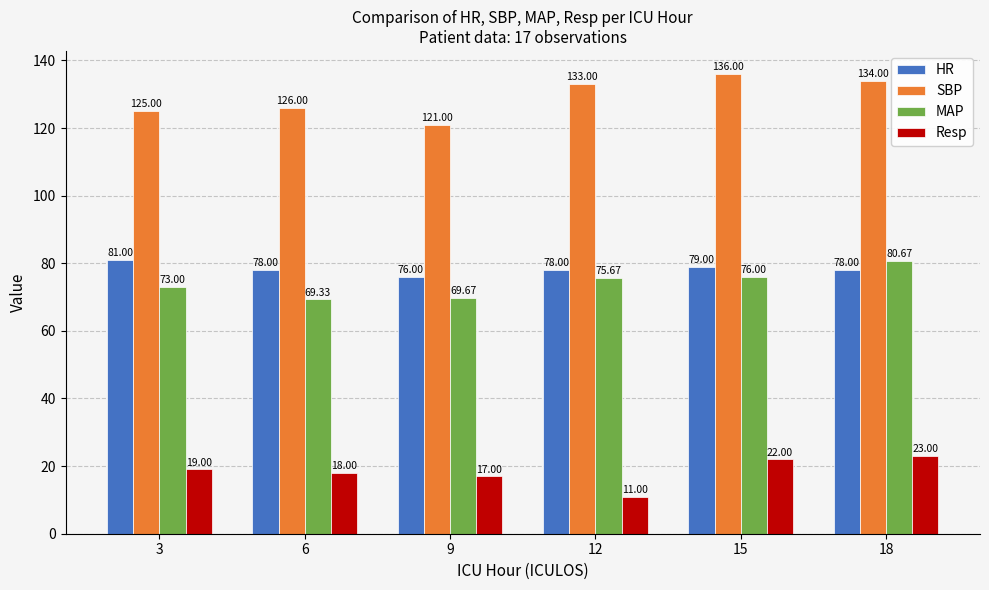

Reading left to right, what are all the values shown in this chart?

HR: 81.0	78.0	76.0	78.0	79.0	78.0
SBP: 125.0	126.0	121.0	133.0	136.0	134.0
MAP: 73.0	69.3	69.7	75.7	76.0	80.7
Resp: 19.0	18.0	17.0	11.0	22.0	23.0